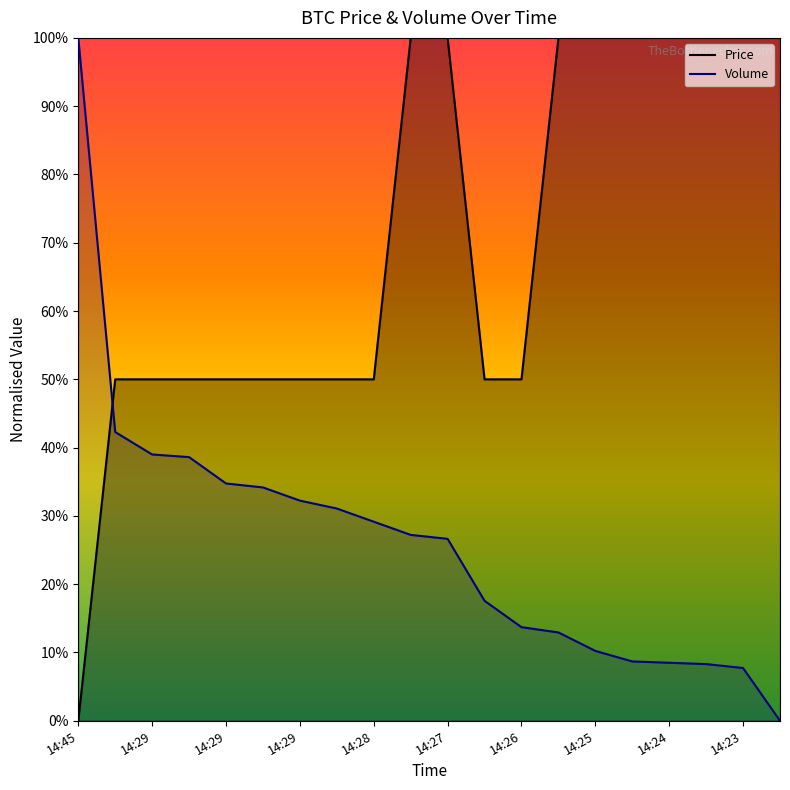

Rank the series by their average value, from lowest to highest.

Volume, Price